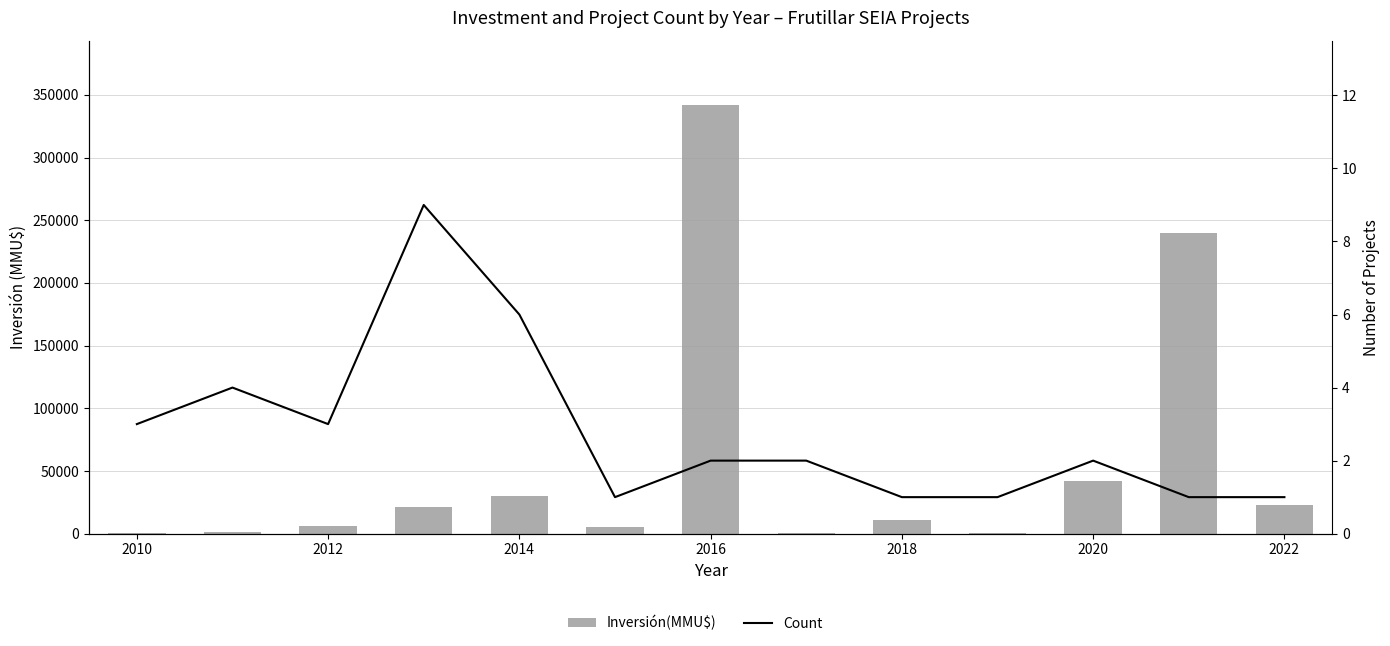

Rank the series by their average value, from lowest to highest.

Count, Inversión(MMU$)